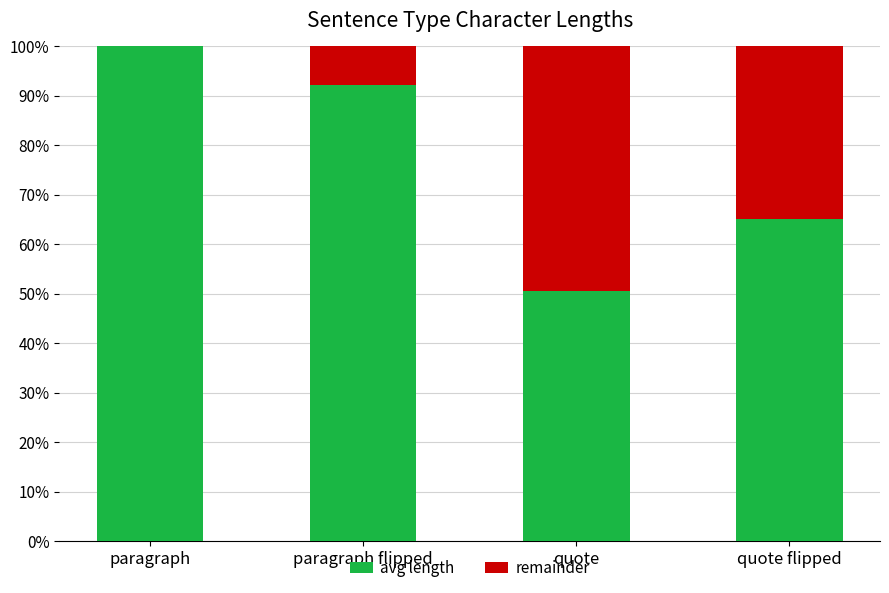

What is the total value across all series at paragraph?

100.0